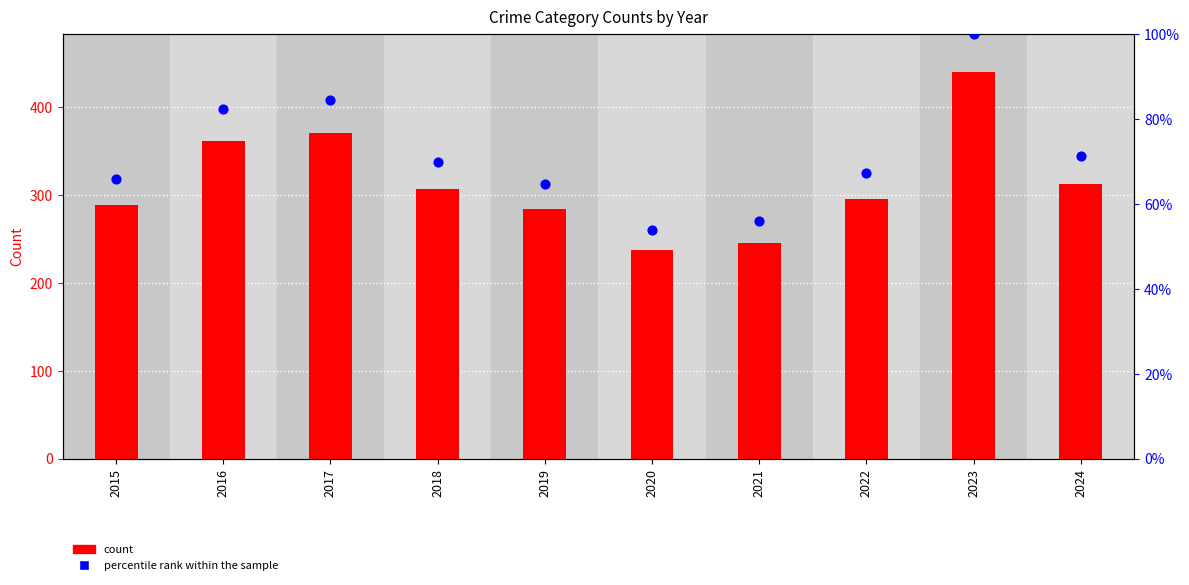

What is the total value across all series at 2018?

376.8